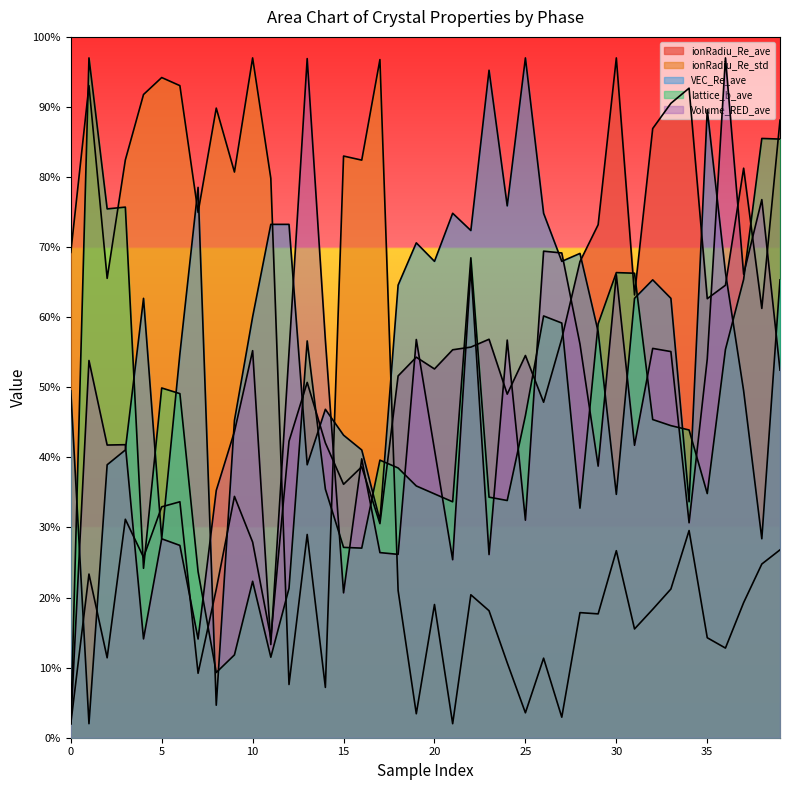

What is the sum of the ionRadiu_Re_ave values at 3 and 1?

137.6